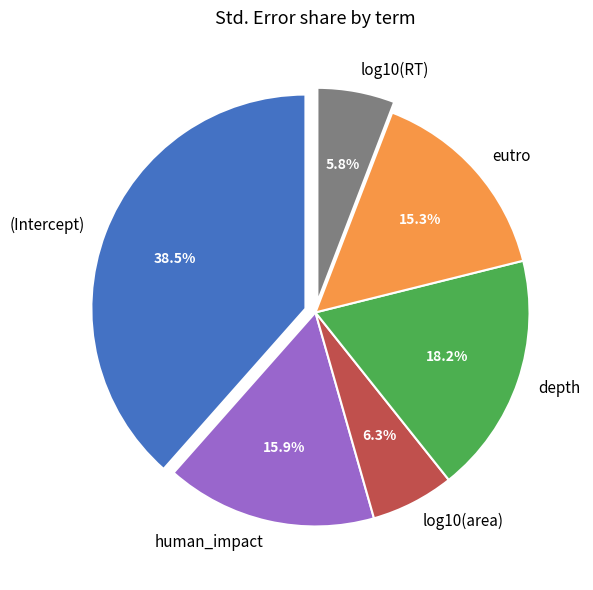

How many slices are in this pie chart?

6